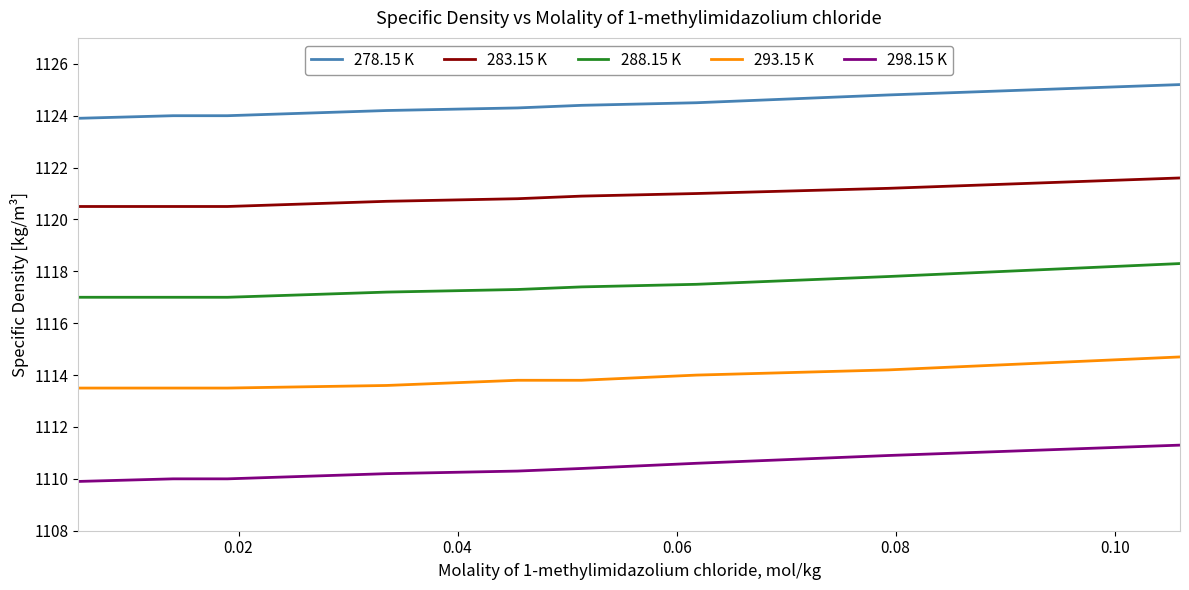

List the series in order of their overall mean, highest first.

278.15 K, 283.15 K, 288.15 K, 293.15 K, 298.15 K